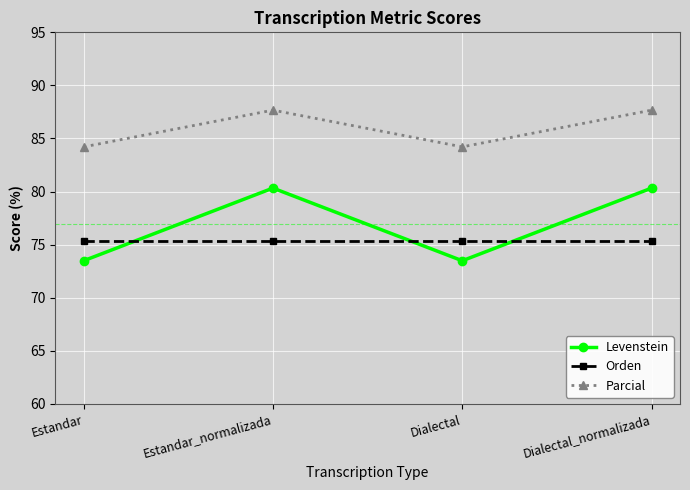

The Parcial series shows 117.6 at Dialectal_normalizada. True or false?

False